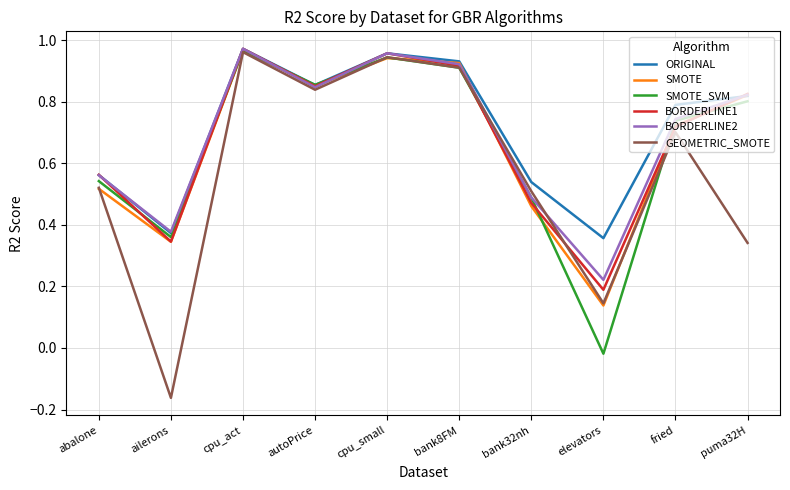

Is the value of BORDERLINE1 at bank32nh greater than the value of BORDERLINE2 at autoPrice?

No